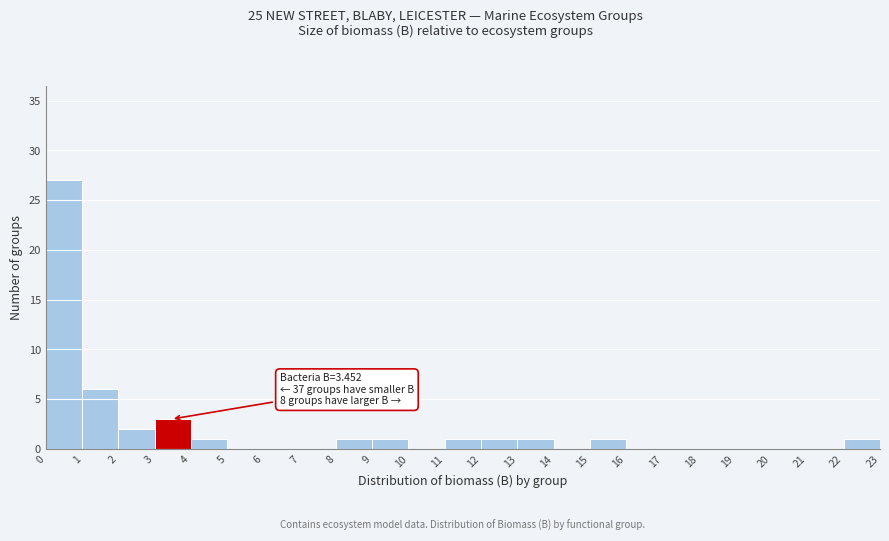

Over which range of the x-axis is the bar tallest?

0 to 1